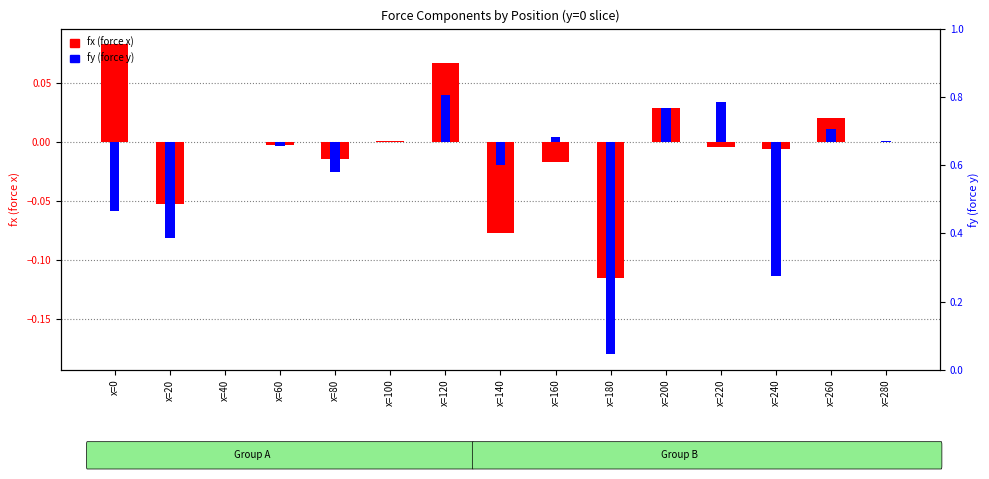

List the labels in order of fy value, largest first.

x=120, x=220, x=200, x=260, x=160, x=280, x=40, x=100, x=60, x=140, x=80, x=0, x=20, x=240, x=180